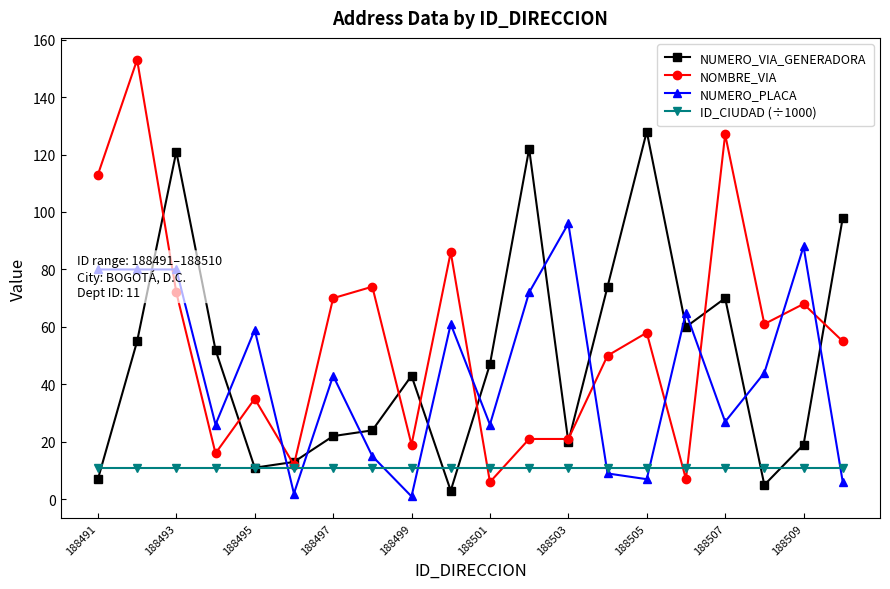

What is the value of the NUMERO_PLACA point at the 16th from the left?

65.0